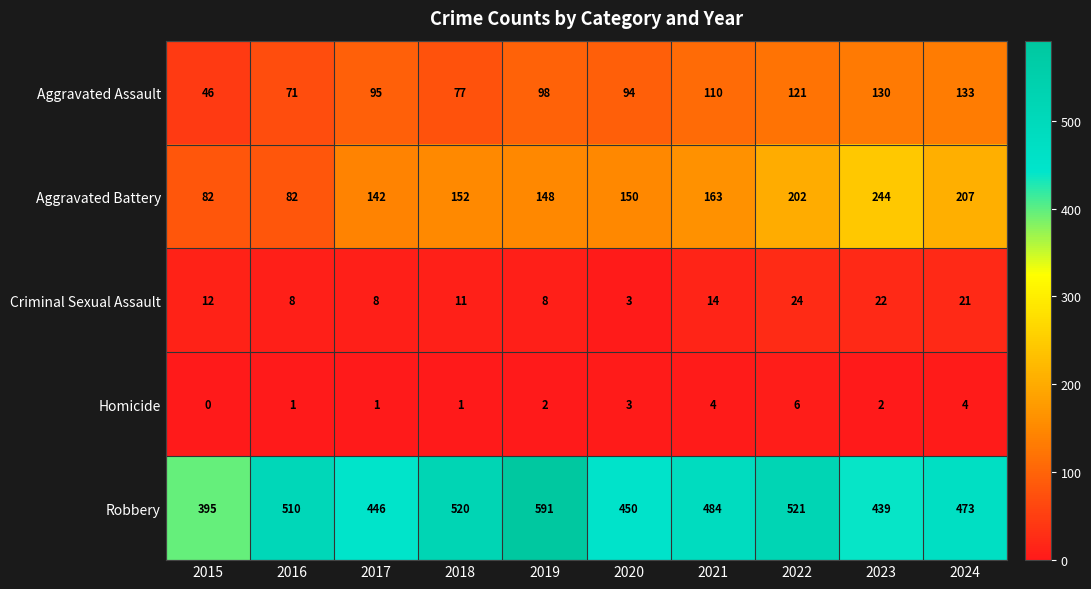

Which series changed the most between 2018 and 2020?

Robbery